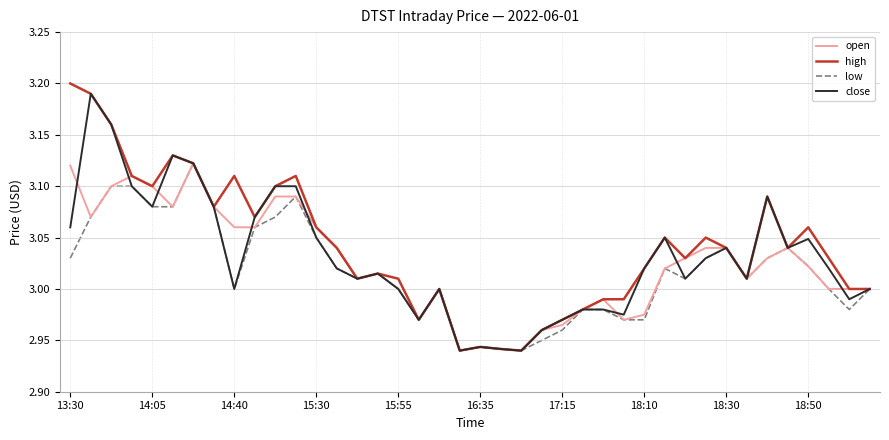

Which series has the largest range (max minus min)?

high